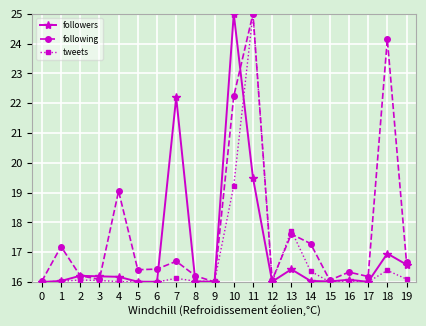

What are all the series names shown in the legend?

followers, following, tweets